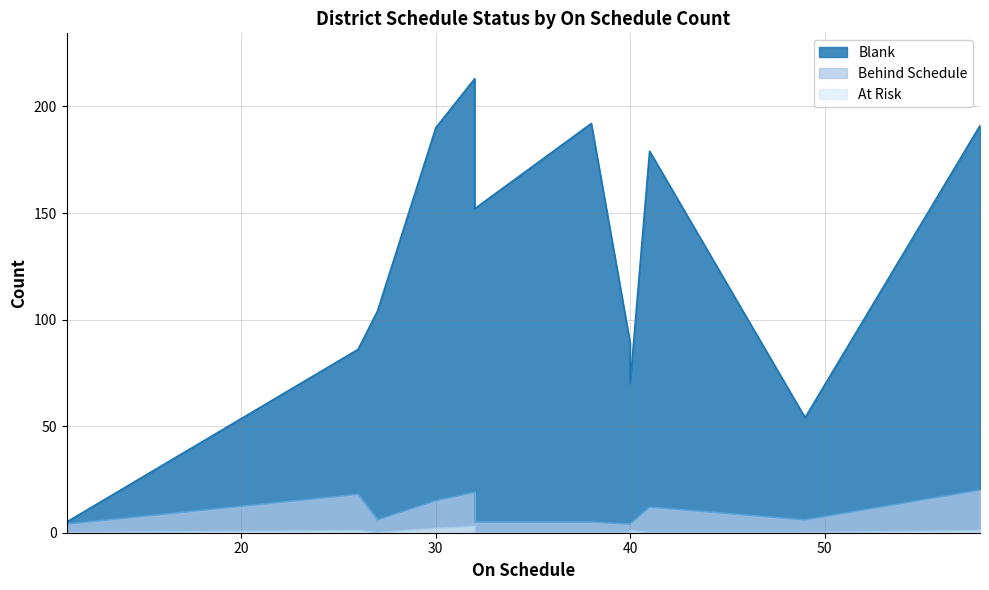

Which series has the largest total across all categories?

Blank